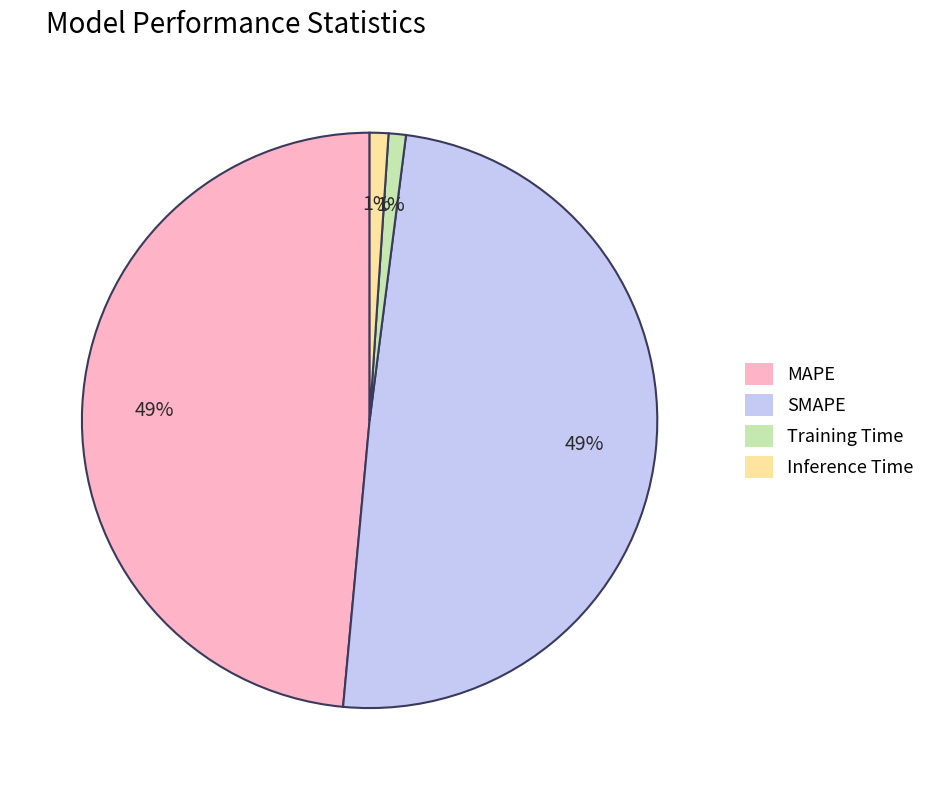

Between MAPE and Inference Time, which is larger?

MAPE